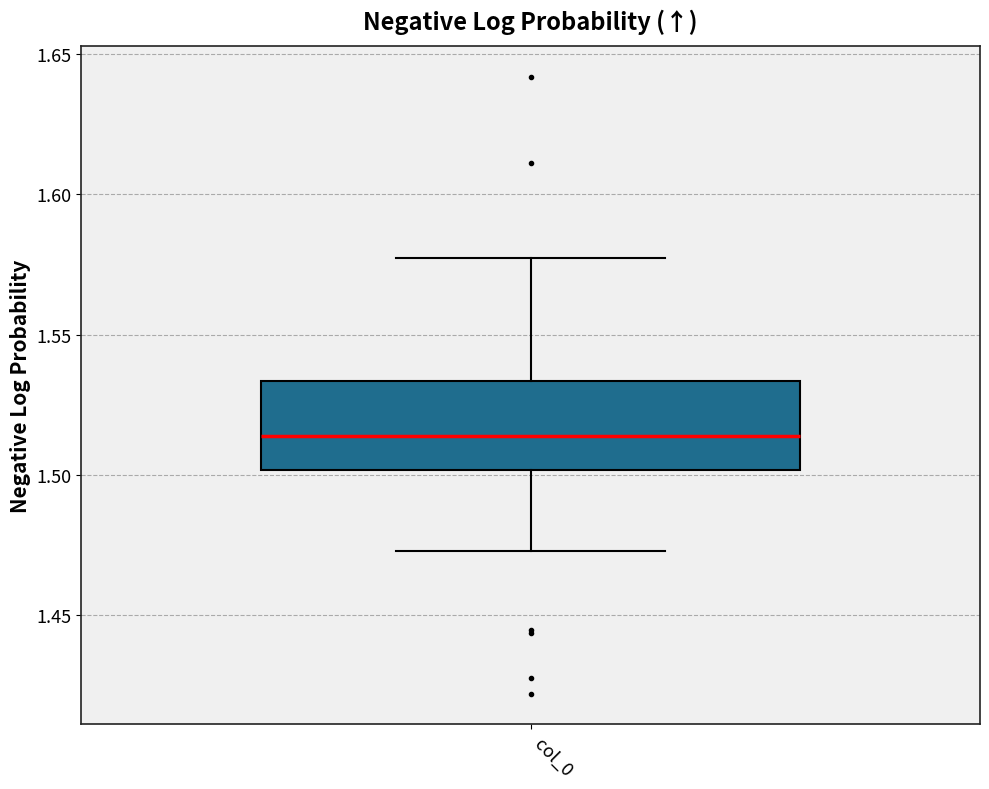

Read this box plot against the y-axis: the position of the median line, the range covered by the box, and the ends of both whiskers. The values are not printed on the chart, so give them approximately, as read against the axis.

median 1.515, box 1.500 to 1.535, whiskers 1.475 to 1.575